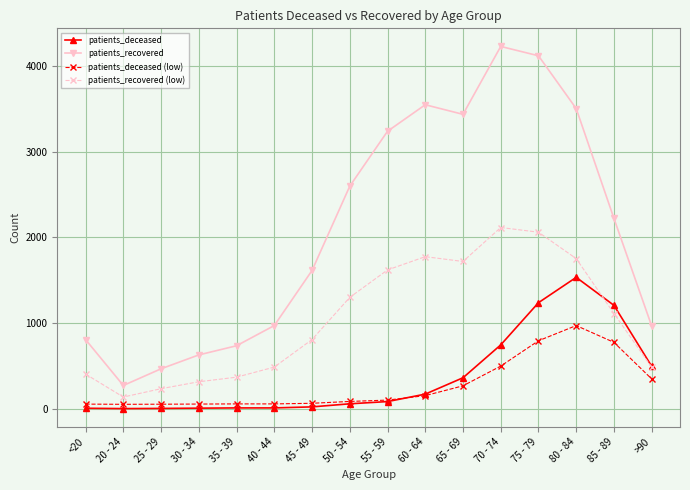

What is the average value of the patients_deceased series?

370.5